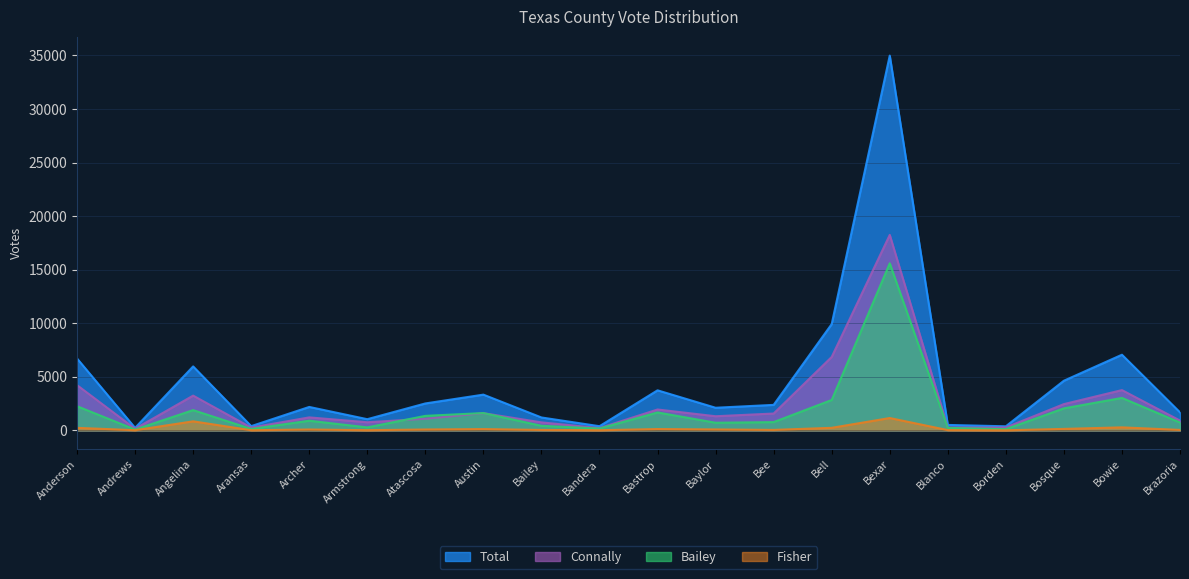

After their last crossing, which series has the higher values: Bailey or Connally?

Connally